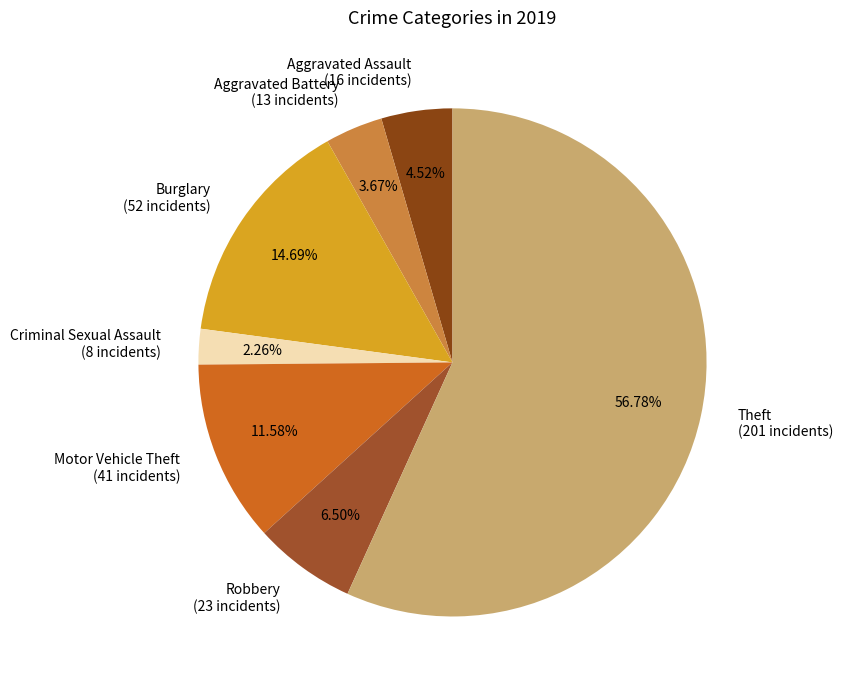

True or false: Theft accounts for 57% of the total.

True